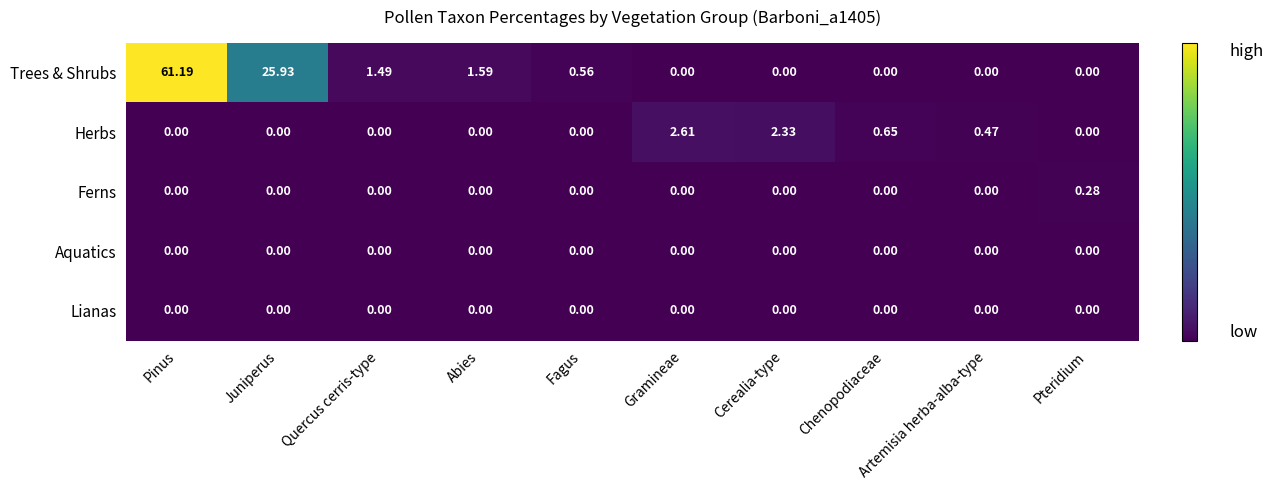

Which series has the largest range (max minus min)?

Trees & Shrubs